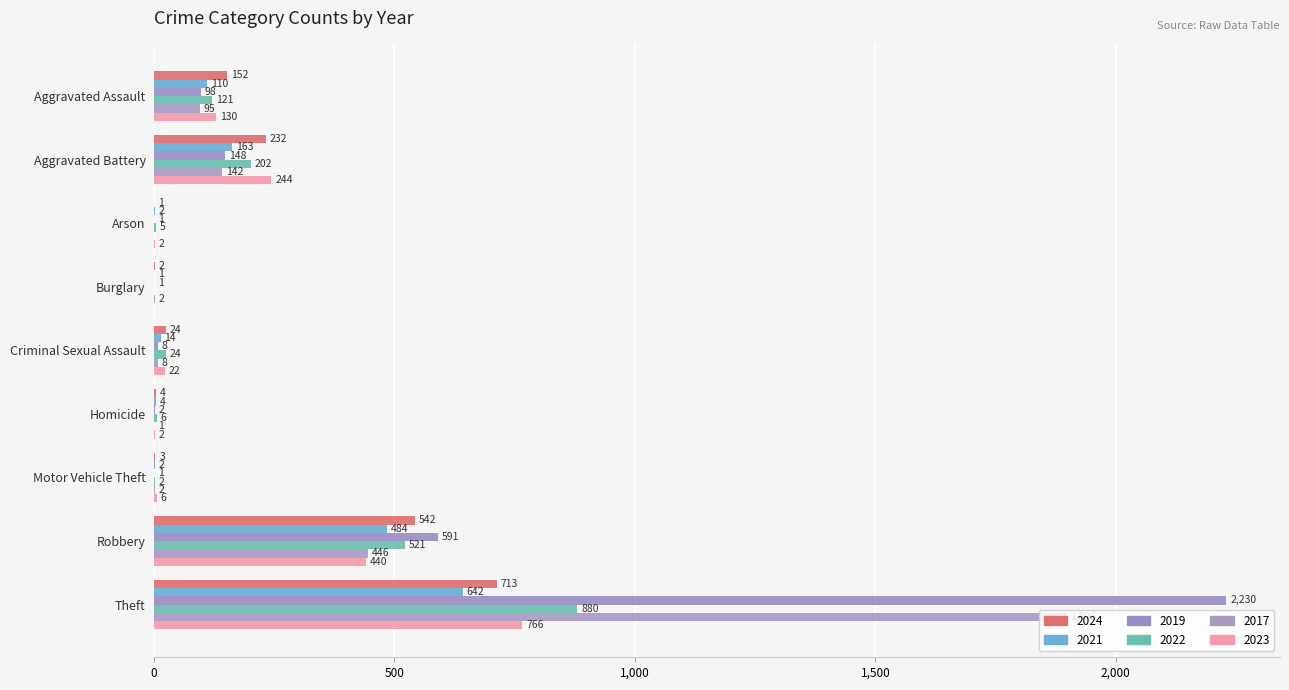

Rank the series by their maximum value, from highest to lowest.

2019, 2017, 2022, 2023, 2024, 2021